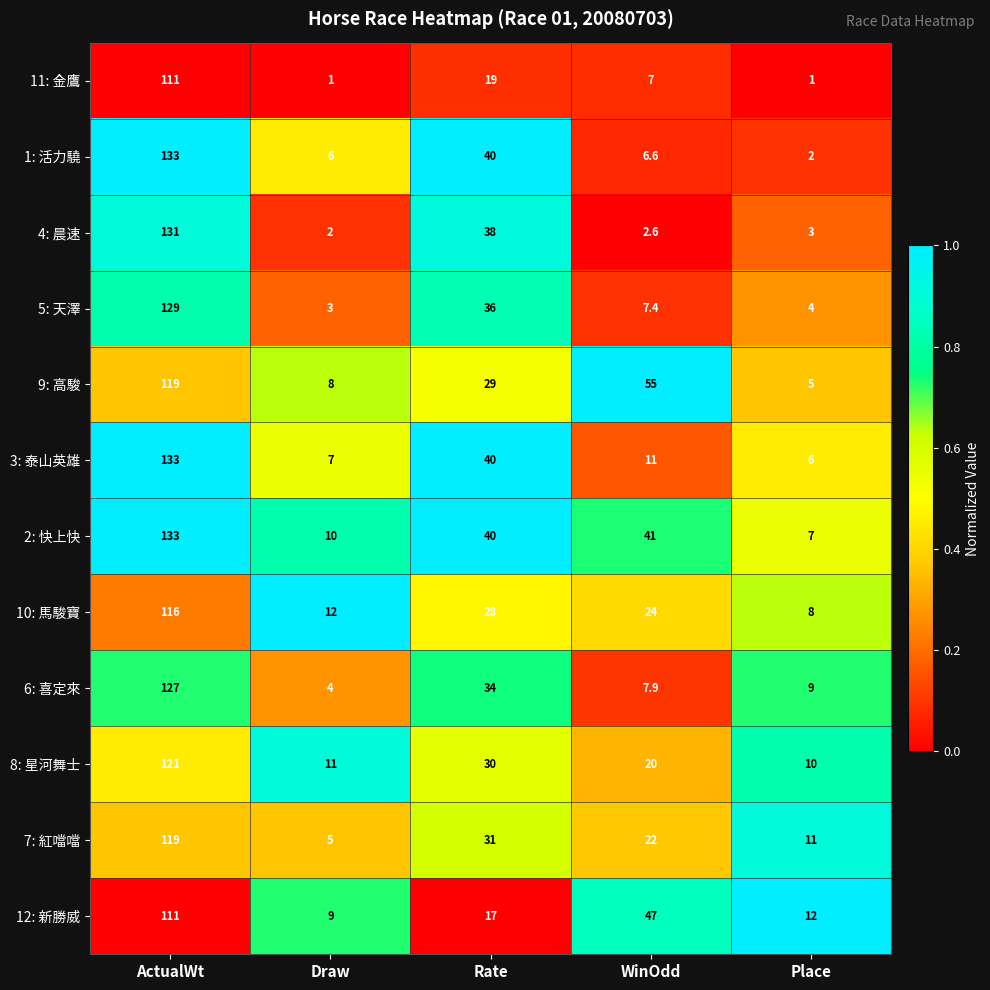

Between ActualWt and Rate, which series saw the biggest shift?

12: 新勝威